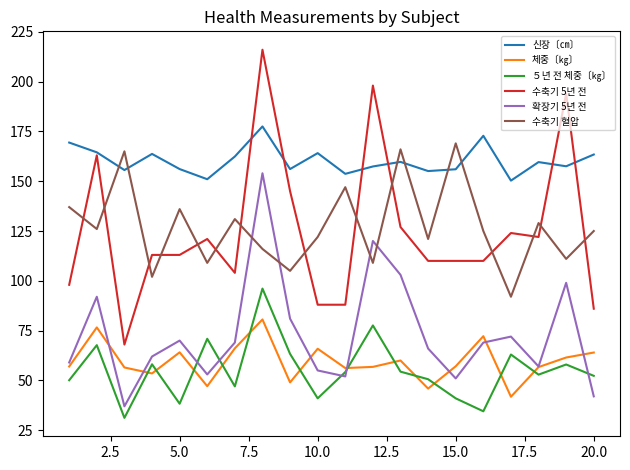

Which series has the largest total across all categories?

신장〔㎝〕